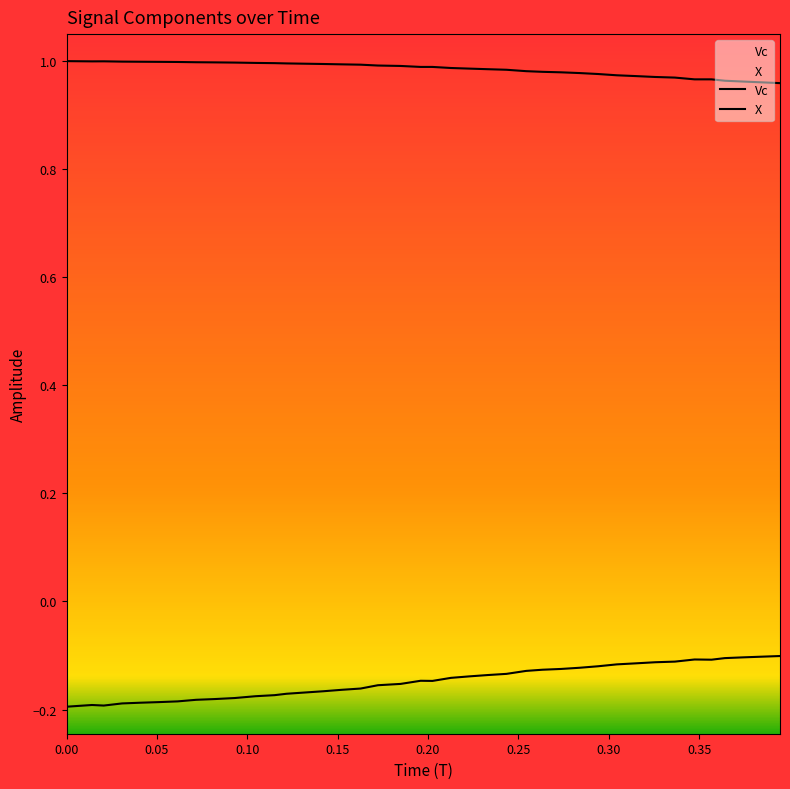

Does the chart display data point markers on the line(s)?

No